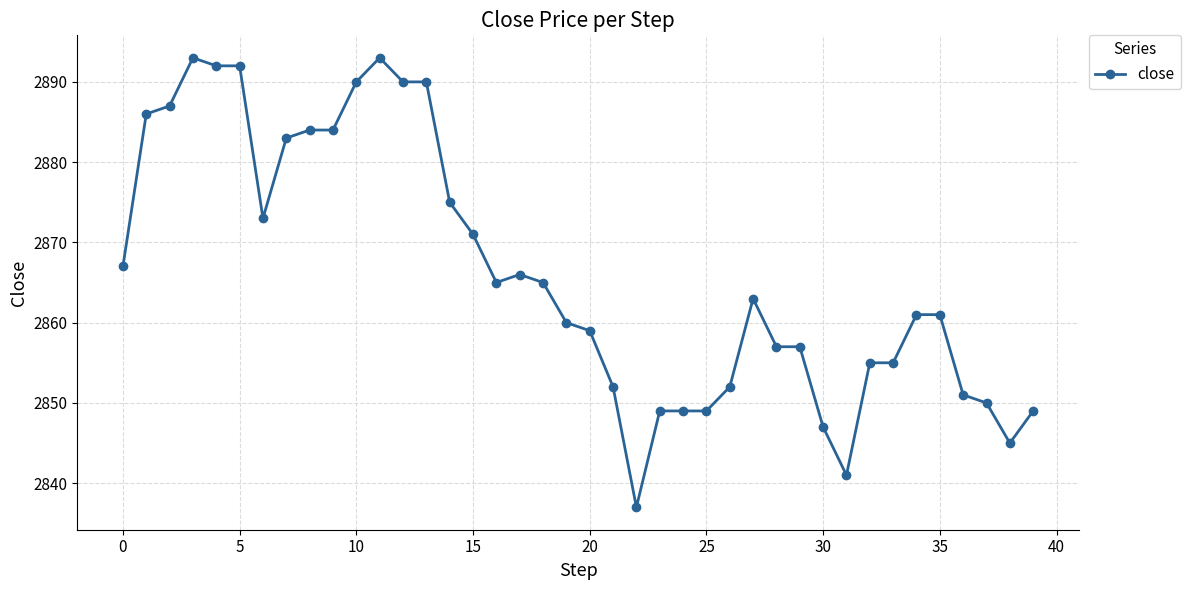

True or false: there are more than 2 points higher than both neighbors.

True